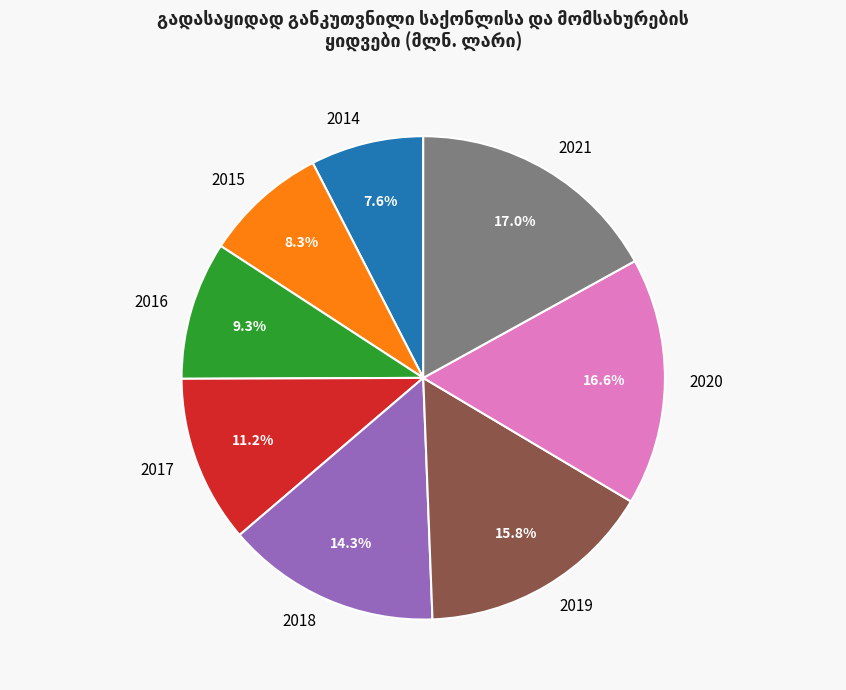

To the nearest percent, what is the difference between the 2014 and 2017 slice percentages?

4%